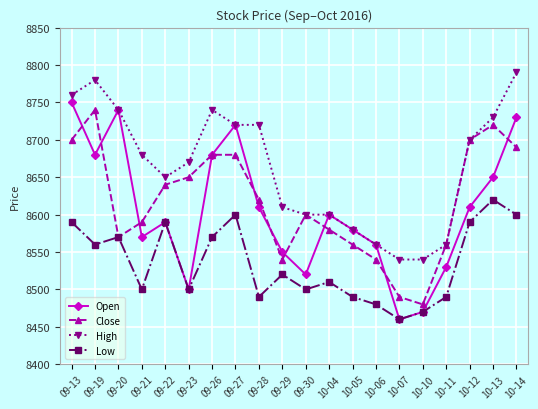

At how many categories does at least one series exceed 8658?

11